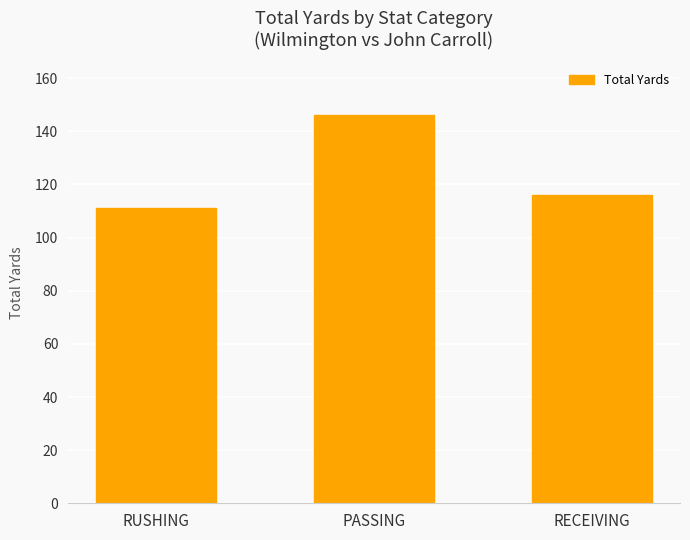

What is the sum of all values?

373